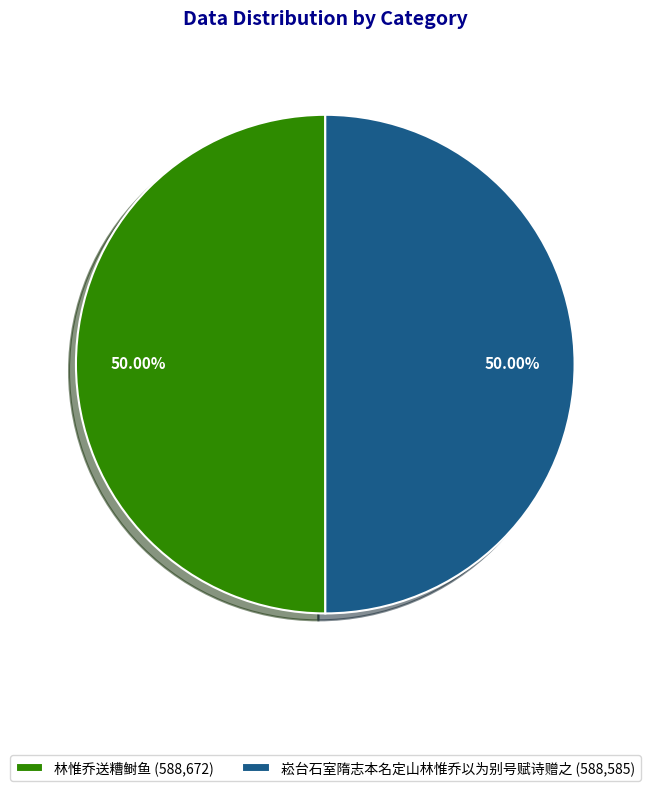

Is it true that 林惟乔送糟鲥鱼 is 57% of the pie?

False